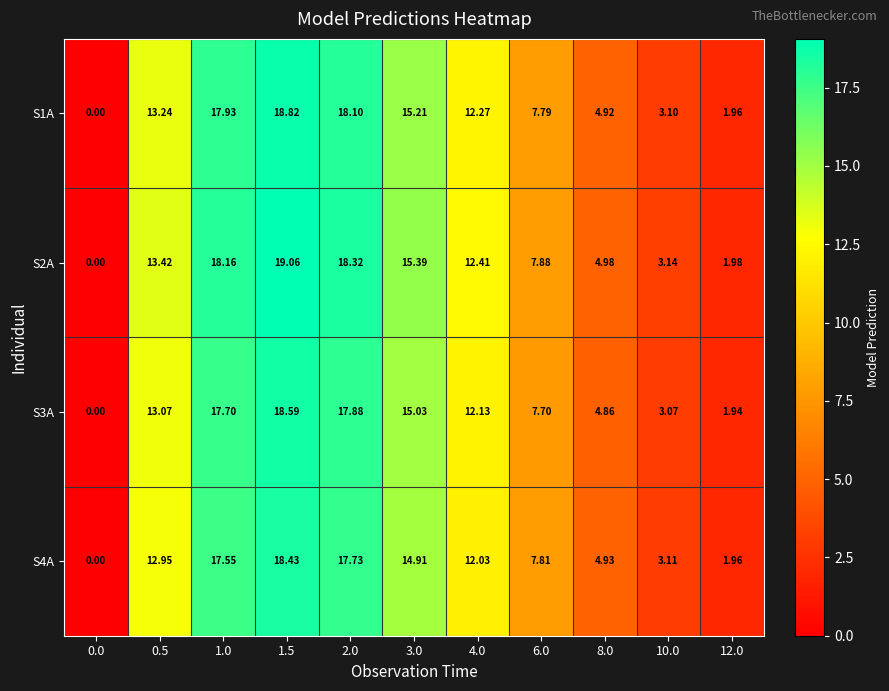

Is the value of S1A at 6.0 greater than the value of S2A at 0.5?

No